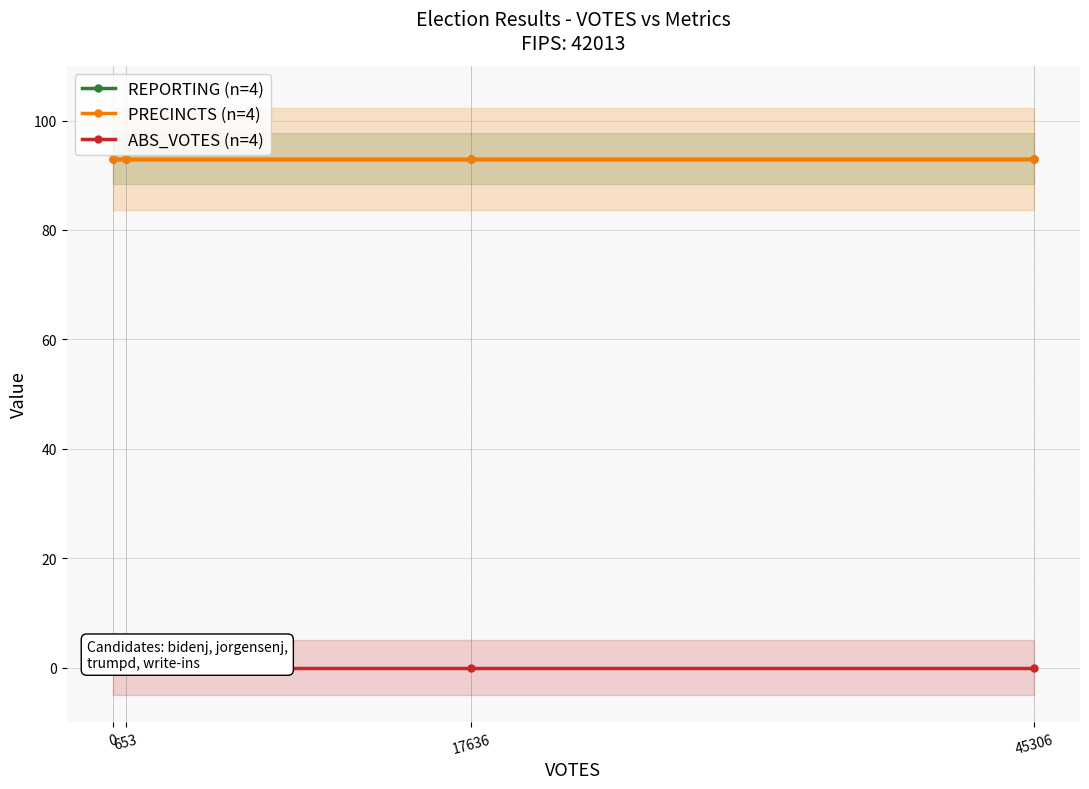

True or false: PRECINCTS (n=4) and ABS_VOTES (n=4) cross at least once.

False